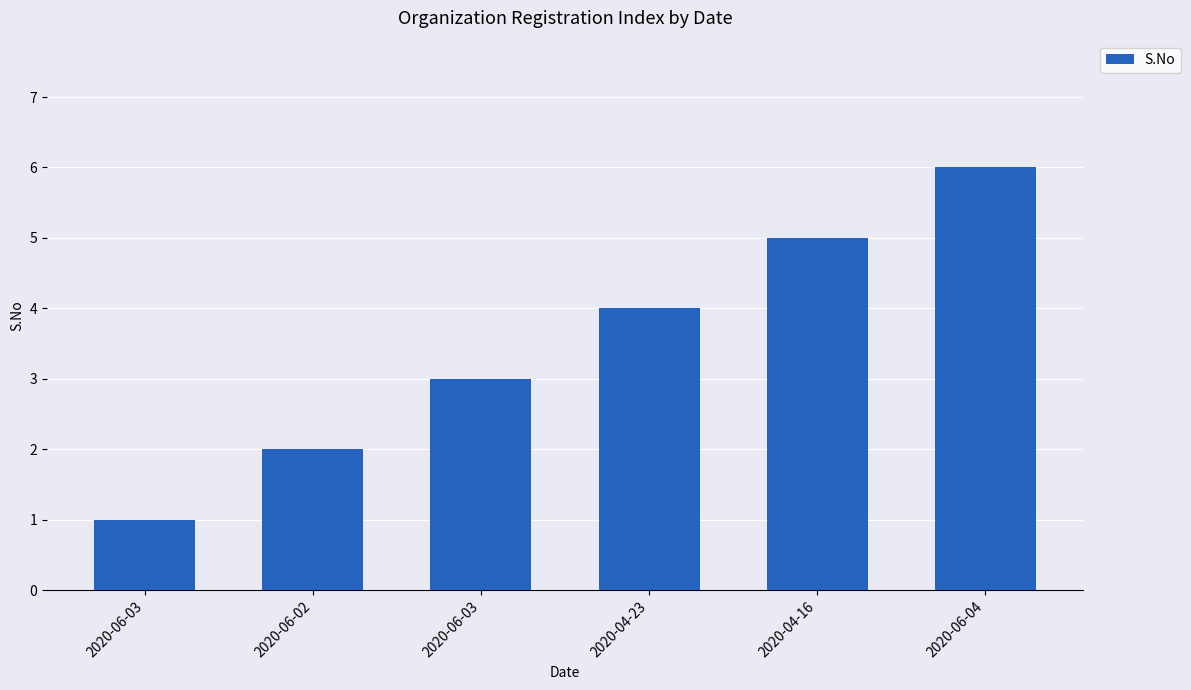

Does the chart contain any negative values?

No